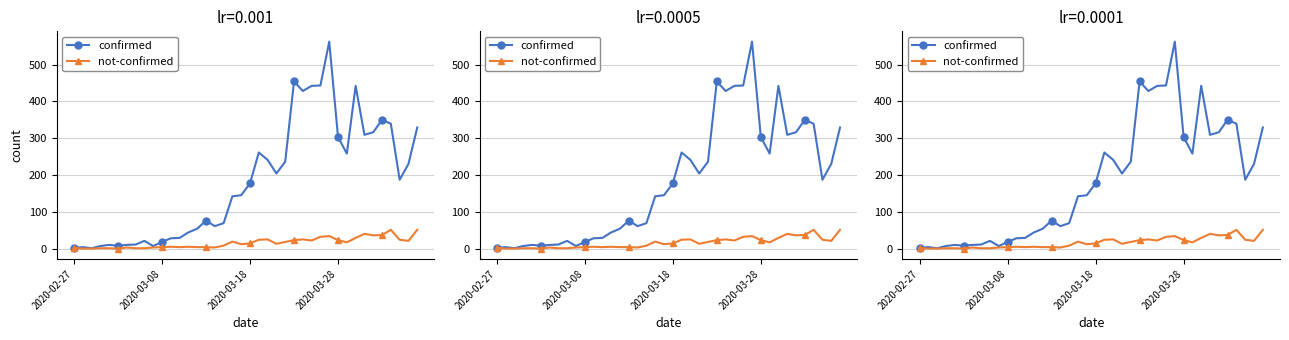

What is the difference between the maximum and minimum values in the confirmed series?

561